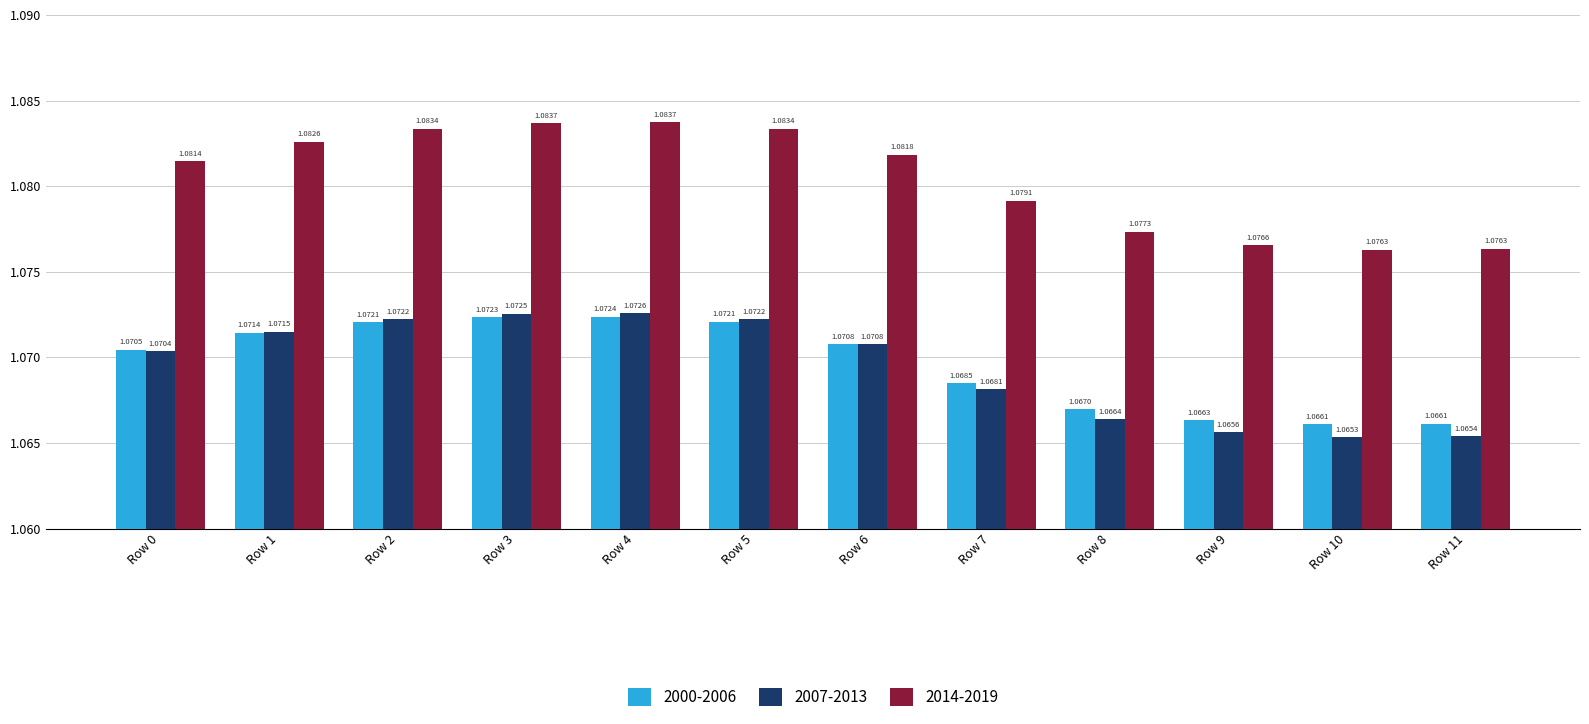

Which series has the widest spread of values?

2014-2019